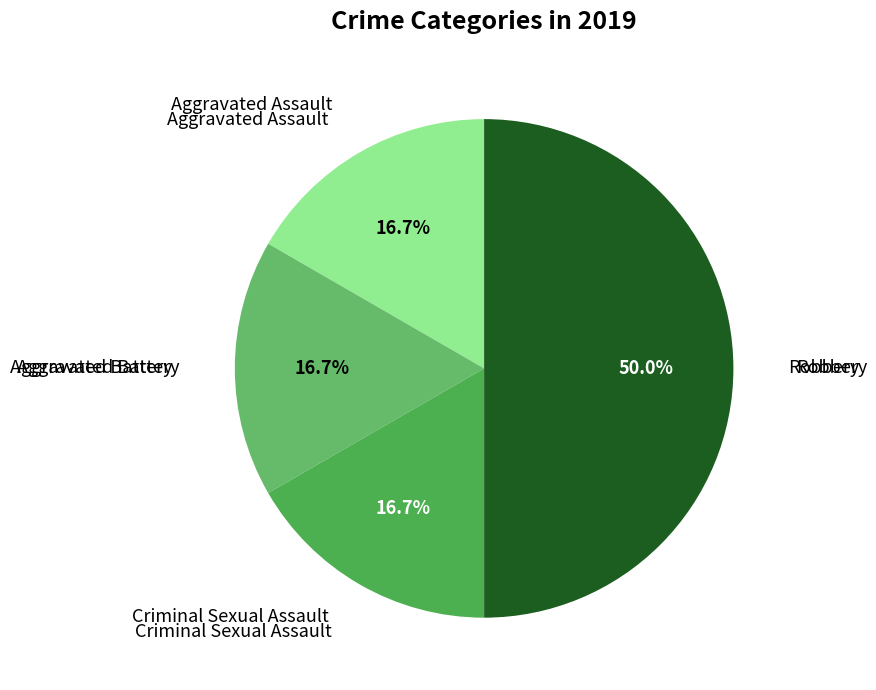

To the nearest percent, what percentage of the pie is Robbery?

50%